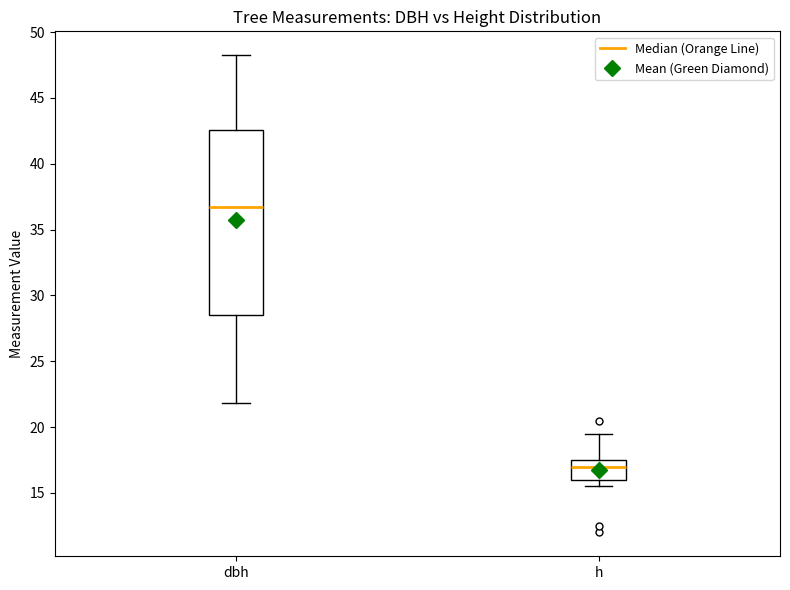

Which box has the highest median line?

dbh